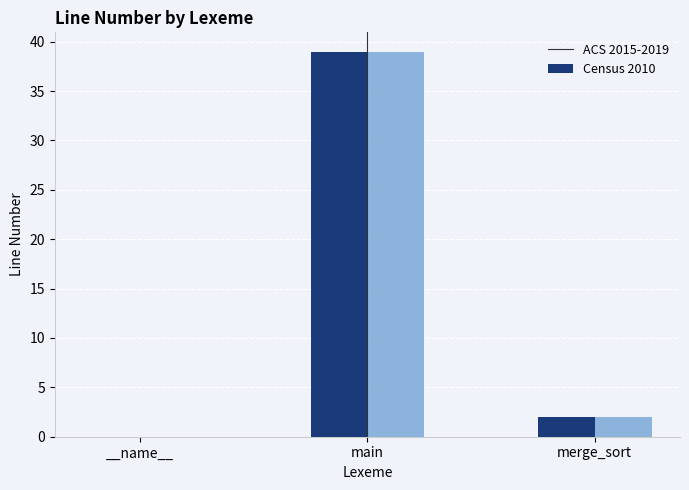

Count the number of data series in this chart.

2